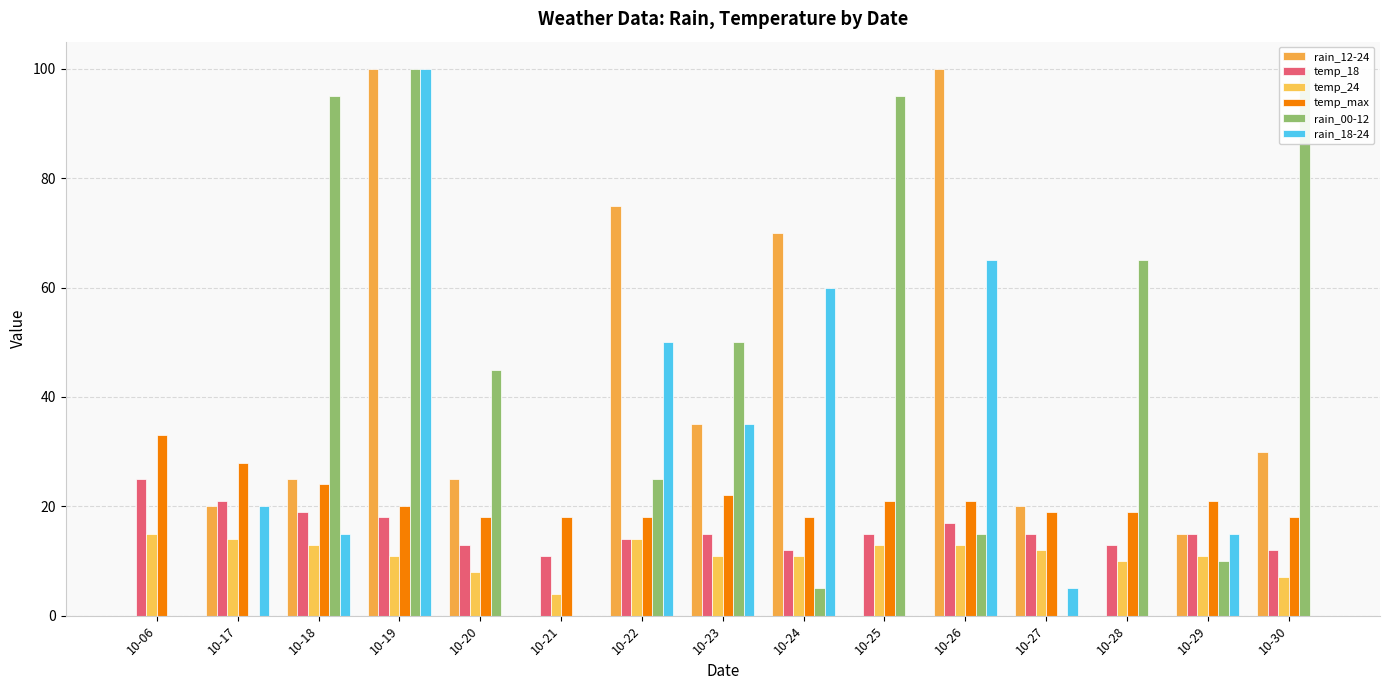

Reading left to right, transcribe all the data shown in this chart.

rain_12-24: 0	20	25	100	25	0	75	35	70	0	100	20	0	15	30
temp_18: 25	21	19	18	13	11	14	15	12	15	17	15	13	15	12
temp_24: 15	14	13	11	8	4	14	11	11	13	13	12	10	11	7
temp_max: 33	28	24	20	18	18	18	22	18	21	21	19	19	21	18
rain_00-12: 0	0	95	100	45	0	25	50	5	95	15	0	65	10	100
rain_18-24: 0	20	15	100	0	0	50	35	60	0	65	5	0	15	0